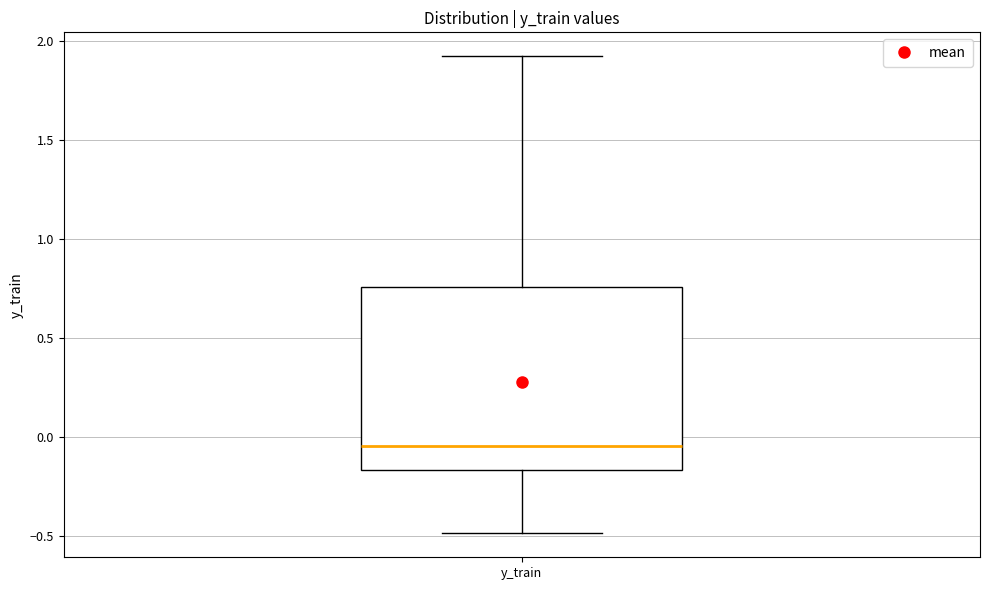

Where is the upper edge of the box for y_train on the y-axis? The values are not printed on the chart, so give them approximately, as read against the axis.

0.75